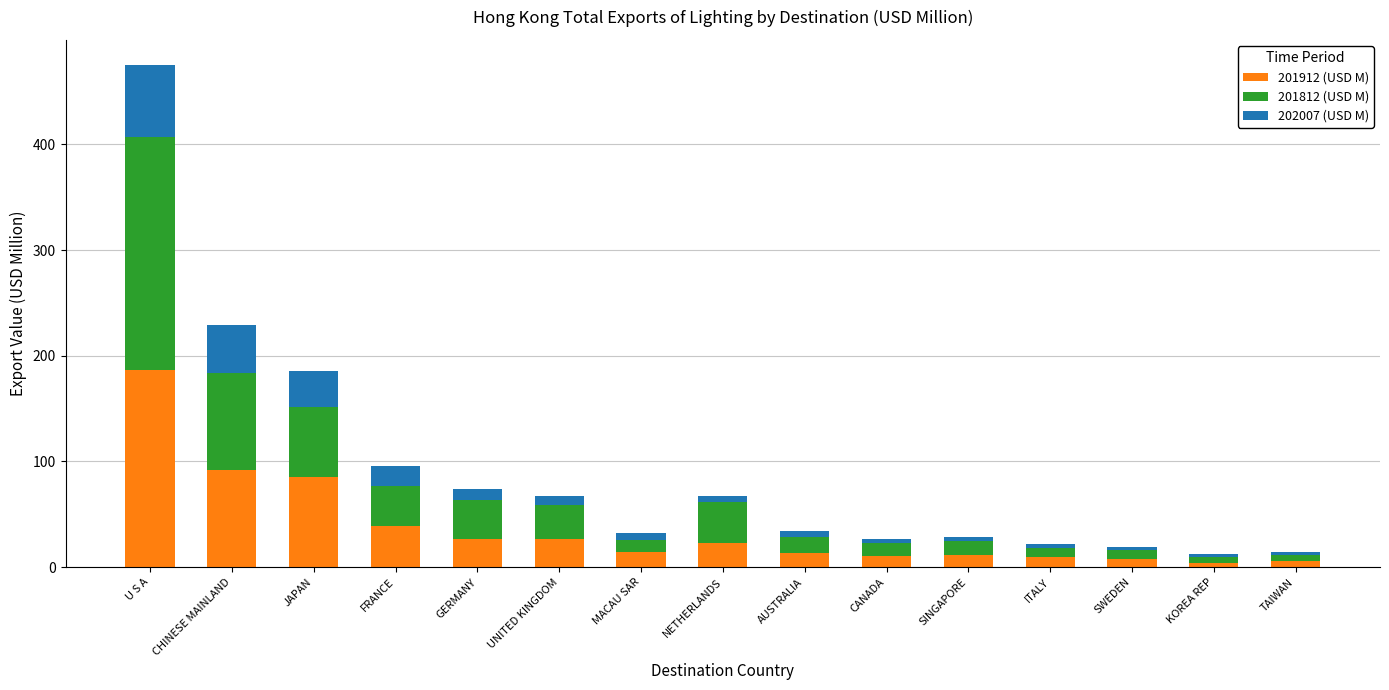

What value does the 201912 (USD M) series have at JAPAN?

85.0